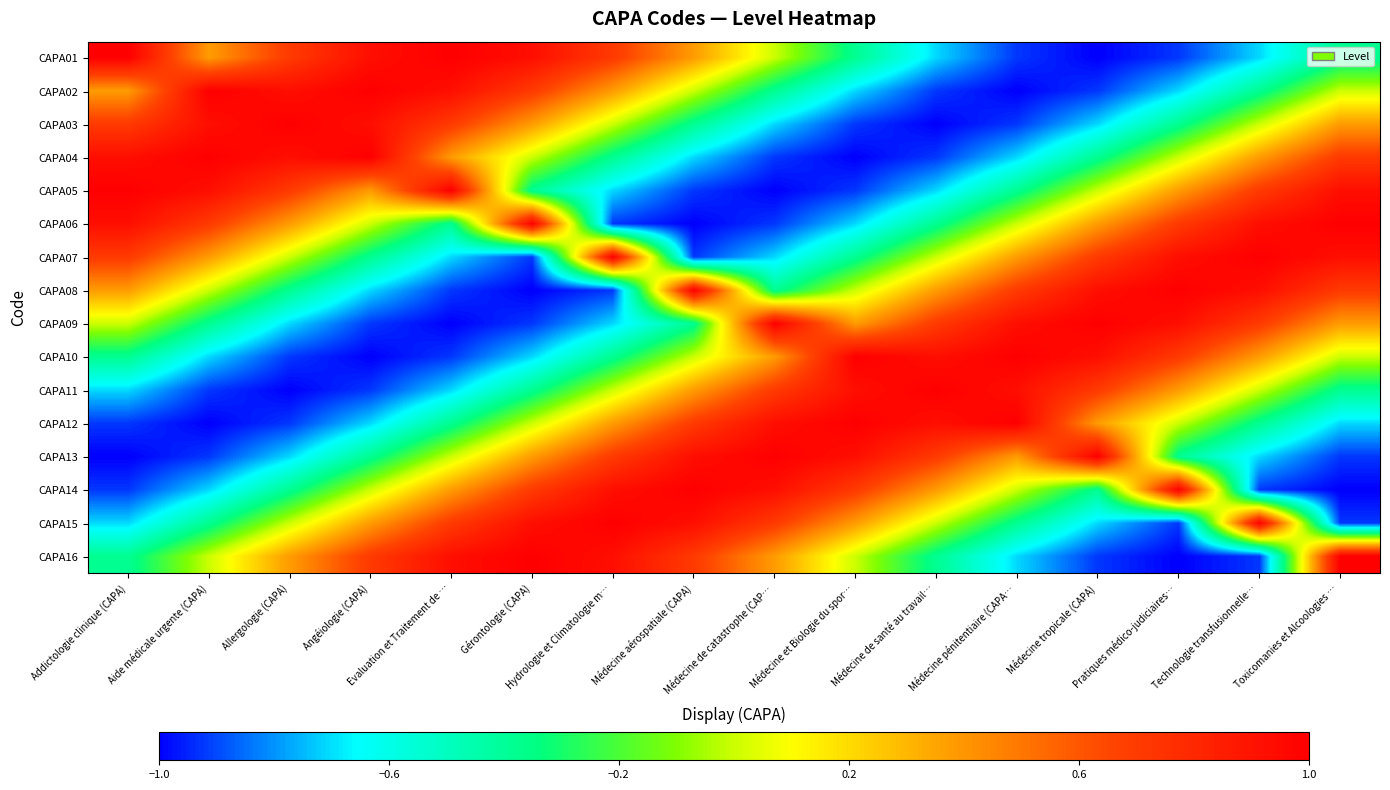

Reading left to right, list all the values displayed in this chart.

CAPA01: Addictologie clinique (CAPA)=1.0	Aide médicale urgente (CAPA)=0.4	Allergologie (CAPA)=0.7	Angéiologie (CAPA)=0.9	Evaluation et Traitement de …=1.0	Gérontologie (CAPA)=0.9	Hydrologie et Climatologie m…=0.7	Médecine aérospatiale (CAPA)=0.4	Médecine de catastrophe (CAP…=0.0	Médecine et Biologie du spor…=-0.4	Médecine de santé au travail…=-0.7	Médecine pénitentiaire (CAPA…=-0.9	Médecine tropicale (CAPA)=-1.0	Pratiques médico-judiciaires…=-0.9	Technologie transfusionnelle…=-0.7	Toxicomanies et Alcoologies …=-0.4
CAPA02: Addictologie clinique (CAPA)=0.4	Aide médicale urgente (CAPA)=1.0	Allergologie (CAPA)=0.9	Angéiologie (CAPA)=1.0	Evaluation et Traitement de …=0.9	Gérontologie (CAPA)=0.7	Hydrologie et Climatologie m…=0.4	Médecine aérospatiale (CAPA)=0.0	Médecine de catastrophe (CAP…=-0.4	Médecine et Biologie du spor…=-0.7	Médecine de santé au travail…=-0.9	Médecine pénitentiaire (CAPA…=-1.0	Médecine tropicale (CAPA)=-0.9	Pratiques médico-judiciaires…=-0.7	Technologie transfusionnelle…=-0.4	Toxicomanies et Alcoologies …=-0.0
CAPA03: Addictologie clinique (CAPA)=0.7	Aide médicale urgente (CAPA)=0.9	Allergologie (CAPA)=1.0	Angéiologie (CAPA)=0.9	Evaluation et Traitement de …=0.7	Gérontologie (CAPA)=0.4	Hydrologie et Climatologie m…=0.0	Médecine aérospatiale (CAPA)=-0.4	Médecine de catastrophe (CAP…=-0.7	Médecine et Biologie du spor…=-0.9	Médecine de santé au travail…=-1.0	Médecine pénitentiaire (CAPA…=-0.9	Médecine tropicale (CAPA)=-0.7	Pratiques médico-judiciaires…=-0.4	Technologie transfusionnelle…=-0.0	Toxicomanies et Alcoologies …=0.4
CAPA04: Addictologie clinique (CAPA)=0.9	Aide médicale urgente (CAPA)=1.0	Allergologie (CAPA)=0.9	Angéiologie (CAPA)=1.0	Evaluation et Traitement de …=0.4	Gérontologie (CAPA)=0.0	Hydrologie et Climatologie m…=-0.4	Médecine aérospatiale (CAPA)=-0.7	Médecine de catastrophe (CAP…=-0.9	Médecine et Biologie du spor…=-1.0	Médecine de santé au travail…=-0.9	Médecine pénitentiaire (CAPA…=-0.7	Médecine tropicale (CAPA)=-0.4	Pratiques médico-judiciaires…=-0.0	Technologie transfusionnelle…=0.4	Toxicomanies et Alcoologies …=0.7
CAPA05: Addictologie clinique (CAPA)=1.0	Aide médicale urgente (CAPA)=0.9	Allergologie (CAPA)=0.7	Angéiologie (CAPA)=0.4	Evaluation et Traitement de …=1.0	Gérontologie (CAPA)=-0.4	Hydrologie et Climatologie m…=-0.7	Médecine aérospatiale (CAPA)=-0.9	Médecine de catastrophe (CAP…=-1.0	Médecine et Biologie du spor…=-0.9	Médecine de santé au travail…=-0.7	Médecine pénitentiaire (CAPA…=-0.4	Médecine tropicale (CAPA)=-0.0	Pratiques médico-judiciaires…=0.4	Technologie transfusionnelle…=0.7	Toxicomanies et Alcoologies …=0.9
CAPA06: Addictologie clinique (CAPA)=0.9	Aide médicale urgente (CAPA)=0.7	Allergologie (CAPA)=0.4	Angéiologie (CAPA)=0.0	Evaluation et Traitement de …=-0.4	Gérontologie (CAPA)=1.0	Hydrologie et Climatologie m…=-0.9	Médecine aérospatiale (CAPA)=-1.0	Médecine de catastrophe (CAP…=-0.9	Médecine et Biologie du spor…=-0.7	Médecine de santé au travail…=-0.4	Médecine pénitentiaire (CAPA…=-0.0	Médecine tropicale (CAPA)=0.4	Pratiques médico-judiciaires…=0.7	Technologie transfusionnelle…=0.9	Toxicomanies et Alcoologies …=1.0
CAPA07: Addictologie clinique (CAPA)=0.7	Aide médicale urgente (CAPA)=0.4	Allergologie (CAPA)=0.0	Angéiologie (CAPA)=-0.4	Evaluation et Traitement de …=-0.7	Gérontologie (CAPA)=-0.9	Hydrologie et Climatologie m…=1.0	Médecine aérospatiale (CAPA)=-0.9	Médecine de catastrophe (CAP…=-0.7	Médecine et Biologie du spor…=-0.4	Médecine de santé au travail…=-0.0	Médecine pénitentiaire (CAPA…=0.4	Médecine tropicale (CAPA)=0.7	Pratiques médico-judiciaires…=0.9	Technologie transfusionnelle…=1.0	Toxicomanies et Alcoologies …=0.9
CAPA08: Addictologie clinique (CAPA)=0.4	Aide médicale urgente (CAPA)=0.0	Allergologie (CAPA)=-0.4	Angéiologie (CAPA)=-0.7	Evaluation et Traitement de …=-0.9	Gérontologie (CAPA)=-1.0	Hydrologie et Climatologie m…=-0.9	Médecine aérospatiale (CAPA)=1.0	Médecine de catastrophe (CAP…=-0.4	Médecine et Biologie du spor…=-0.0	Médecine de santé au travail…=0.4	Médecine pénitentiaire (CAPA…=0.7	Médecine tropicale (CAPA)=0.9	Pratiques médico-judiciaires…=1.0	Technologie transfusionnelle…=0.9	Toxicomanies et Alcoologies …=0.7
CAPA09: Addictologie clinique (CAPA)=0.0	Aide médicale urgente (CAPA)=-0.4	Allergologie (CAPA)=-0.7	Angéiologie (CAPA)=-0.9	Evaluation et Traitement de …=-1.0	Gérontologie (CAPA)=-0.9	Hydrologie et Climatologie m…=-0.7	Médecine aérospatiale (CAPA)=-0.4	Médecine de catastrophe (CAP…=1.0	Médecine et Biologie du spor…=0.4	Médecine de santé au travail…=0.7	Médecine pénitentiaire (CAPA…=0.9	Médecine tropicale (CAPA)=1.0	Pratiques médico-judiciaires…=0.9	Technologie transfusionnelle…=0.7	Toxicomanies et Alcoologies …=0.4
CAPA10: Addictologie clinique (CAPA)=-0.4	Aide médicale urgente (CAPA)=-0.7	Allergologie (CAPA)=-0.9	Angéiologie (CAPA)=-1.0	Evaluation et Traitement de …=-0.9	Gérontologie (CAPA)=-0.7	Hydrologie et Climatologie m…=-0.4	Médecine aérospatiale (CAPA)=-0.0	Médecine de catastrophe (CAP…=0.4	Médecine et Biologie du spor…=1.0	Médecine de santé au travail…=0.9	Médecine pénitentiaire (CAPA…=1.0	Médecine tropicale (CAPA)=0.9	Pratiques médico-judiciaires…=0.7	Technologie transfusionnelle…=0.4	Toxicomanies et Alcoologies …=0.0
CAPA11: Addictologie clinique (CAPA)=-0.7	Aide médicale urgente (CAPA)=-0.9	Allergologie (CAPA)=-1.0	Angéiologie (CAPA)=-0.9	Evaluation et Traitement de …=-0.7	Gérontologie (CAPA)=-0.4	Hydrologie et Climatologie m…=-0.0	Médecine aérospatiale (CAPA)=0.4	Médecine de catastrophe (CAP…=0.7	Médecine et Biologie du spor…=0.9	Médecine de santé au travail…=1.0	Médecine pénitentiaire (CAPA…=0.9	Médecine tropicale (CAPA)=0.7	Pratiques médico-judiciaires…=0.4	Technologie transfusionnelle…=0.0	Toxicomanies et Alcoologies …=-0.4
CAPA12: Addictologie clinique (CAPA)=-0.9	Aide médicale urgente (CAPA)=-1.0	Allergologie (CAPA)=-0.9	Angéiologie (CAPA)=-0.7	Evaluation et Traitement de …=-0.4	Gérontologie (CAPA)=-0.0	Hydrologie et Climatologie m…=0.4	Médecine aérospatiale (CAPA)=0.7	Médecine de catastrophe (CAP…=0.9	Médecine et Biologie du spor…=1.0	Médecine de santé au travail…=0.9	Médecine pénitentiaire (CAPA…=1.0	Médecine tropicale (CAPA)=0.4	Pratiques médico-judiciaires…=0.0	Technologie transfusionnelle…=-0.4	Toxicomanies et Alcoologies …=-0.7
CAPA13: Addictologie clinique (CAPA)=-1.0	Aide médicale urgente (CAPA)=-0.9	Allergologie (CAPA)=-0.7	Angéiologie (CAPA)=-0.4	Evaluation et Traitement de …=-0.0	Gérontologie (CAPA)=0.4	Hydrologie et Climatologie m…=0.7	Médecine aérospatiale (CAPA)=0.9	Médecine de catastrophe (CAP…=1.0	Médecine et Biologie du spor…=0.9	Médecine de santé au travail…=0.7	Médecine pénitentiaire (CAPA…=0.4	Médecine tropicale (CAPA)=1.0	Pratiques médico-judiciaires…=-0.4	Technologie transfusionnelle…=-0.7	Toxicomanies et Alcoologies …=-0.9
CAPA14: Addictologie clinique (CAPA)=-0.9	Aide médicale urgente (CAPA)=-0.7	Allergologie (CAPA)=-0.4	Angéiologie (CAPA)=-0.0	Evaluation et Traitement de …=0.4	Gérontologie (CAPA)=0.7	Hydrologie et Climatologie m…=0.9	Médecine aérospatiale (CAPA)=1.0	Médecine de catastrophe (CAP…=0.9	Médecine et Biologie du spor…=0.7	Médecine de santé au travail…=0.4	Médecine pénitentiaire (CAPA…=0.0	Médecine tropicale (CAPA)=-0.4	Pratiques médico-judiciaires…=1.0	Technologie transfusionnelle…=-0.9	Toxicomanies et Alcoologies …=-1.0
CAPA15: Addictologie clinique (CAPA)=-0.7	Aide médicale urgente (CAPA)=-0.4	Allergologie (CAPA)=-0.0	Angéiologie (CAPA)=0.4	Evaluation et Traitement de …=0.7	Gérontologie (CAPA)=0.9	Hydrologie et Climatologie m…=1.0	Médecine aérospatiale (CAPA)=0.9	Médecine de catastrophe (CAP…=0.7	Médecine et Biologie du spor…=0.4	Médecine de santé au travail…=0.0	Médecine pénitentiaire (CAPA…=-0.4	Médecine tropicale (CAPA)=-0.7	Pratiques médico-judiciaires…=-0.9	Technologie transfusionnelle…=1.0	Toxicomanies et Alcoologies …=-0.9
CAPA16: Addictologie clinique (CAPA)=-0.4	Aide médicale urgente (CAPA)=-0.0	Allergologie (CAPA)=0.4	Angéiologie (CAPA)=0.7	Evaluation et Traitement de …=0.9	Gérontologie (CAPA)=1.0	Hydrologie et Climatologie m…=0.9	Médecine aérospatiale (CAPA)=0.7	Médecine de catastrophe (CAP…=0.4	Médecine et Biologie du spor…=0.0	Médecine de santé au travail…=-0.4	Médecine pénitentiaire (CAPA…=-0.7	Médecine tropicale (CAPA)=-0.9	Pratiques médico-judiciaires…=-1.0	Technologie transfusionnelle…=-0.9	Toxicomanies et Alcoologies …=1.0